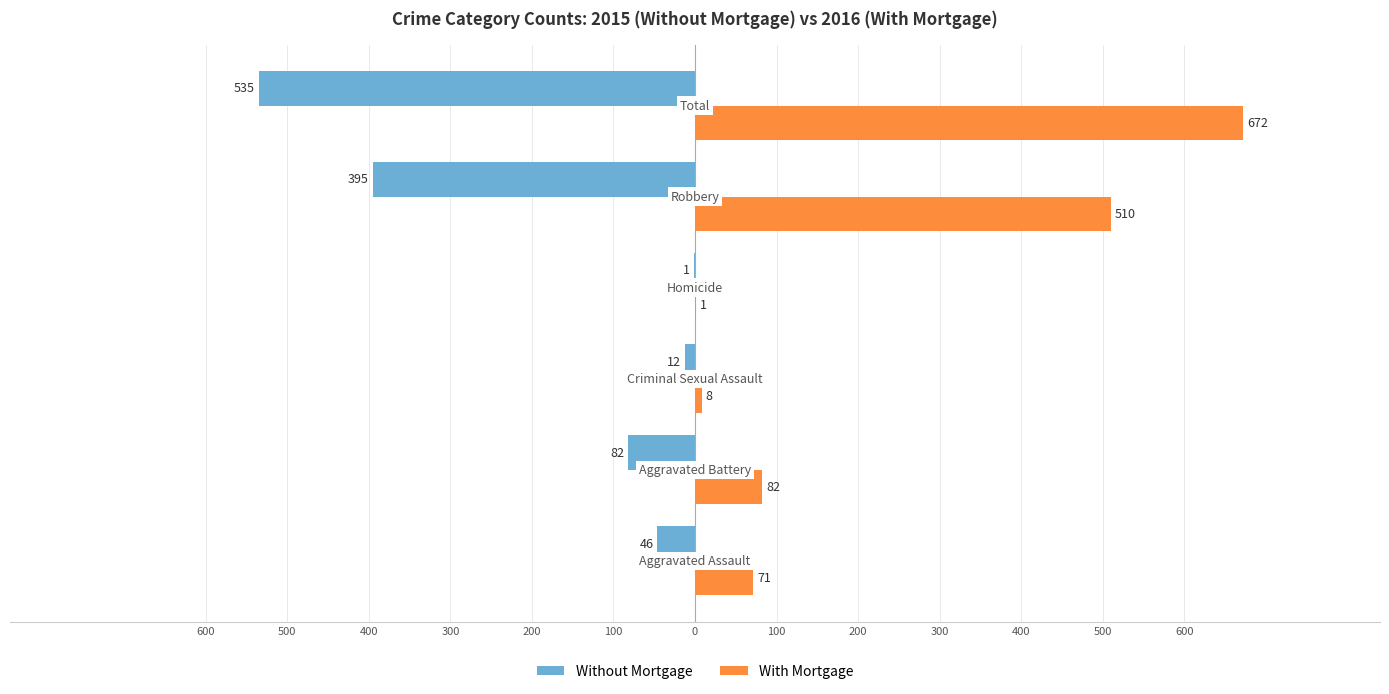

Which series has the largest range (max minus min)?

With Mortgage